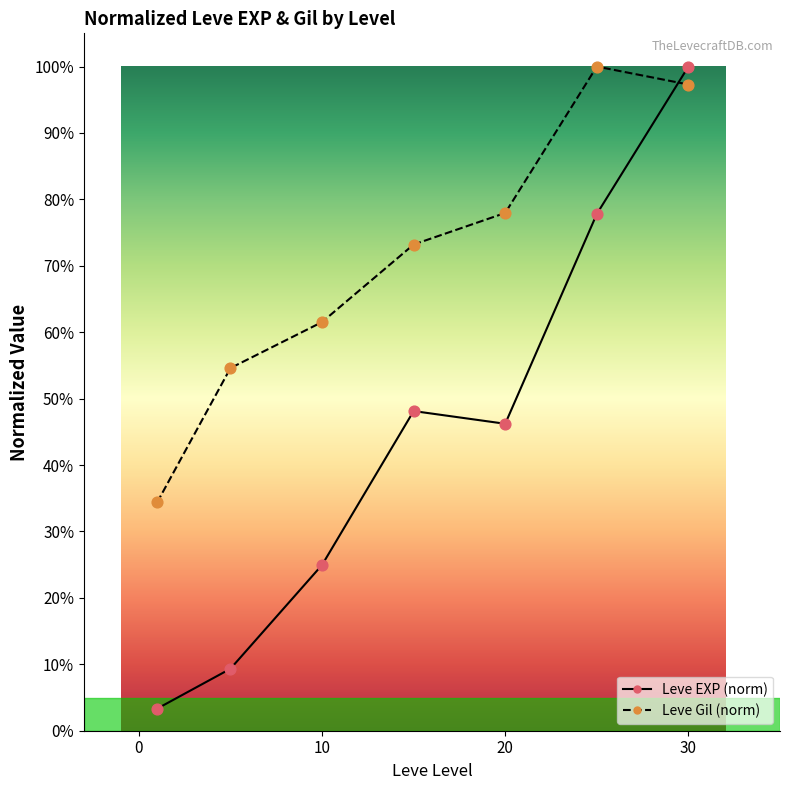

What are all the series names shown in the legend?

Leve EXP (norm), Leve Gil (norm)